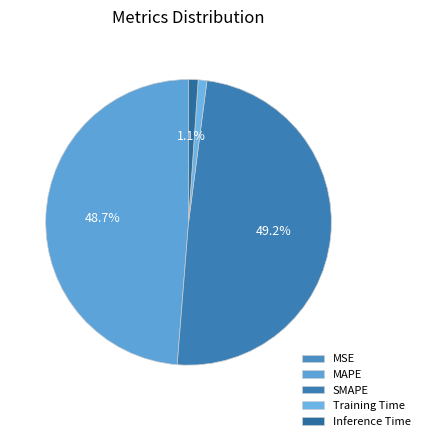

Rank the categories by value from highest to lowest.

SMAPE, MAPE, Inference Time, Training Time, MSE